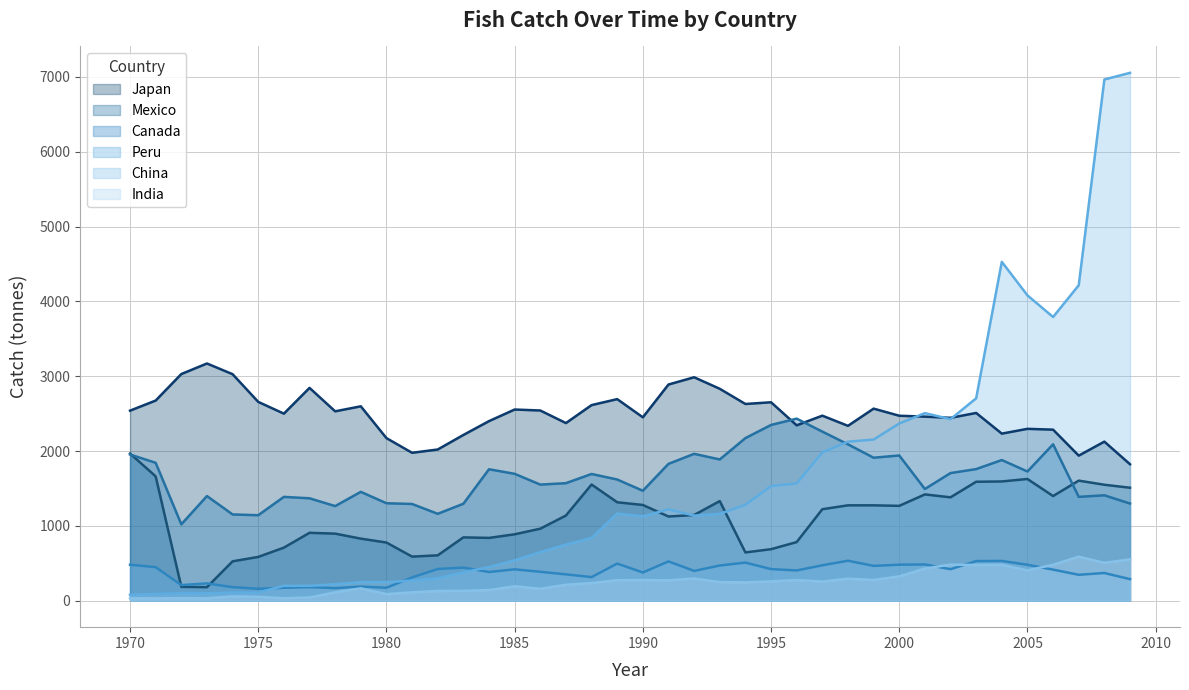

In Canada, how many points are lower than both neighbors (excluding endpoints)?

11